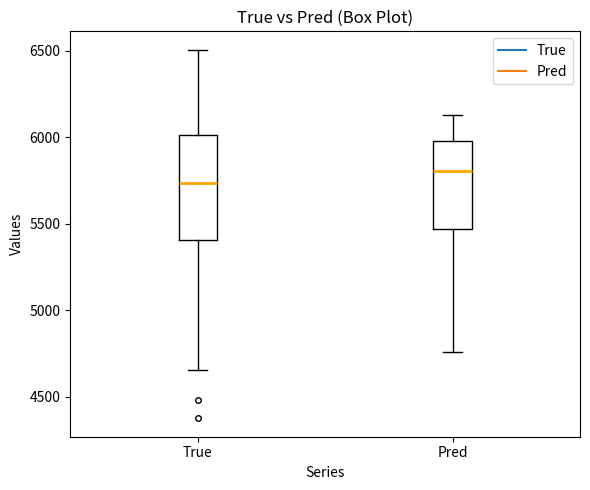

Reading left to right, read every box against the y-axis: the position of its median line, the range the box covers, and the ends of its whiskers. The values are not printed on the chart, so give them approximately, as read against the axis.

True: median 5750, box 5400 to 6000, whiskers 4650 to 6500
Pred: median 5800, box 5450 to 6000, whiskers 4750 to 6150